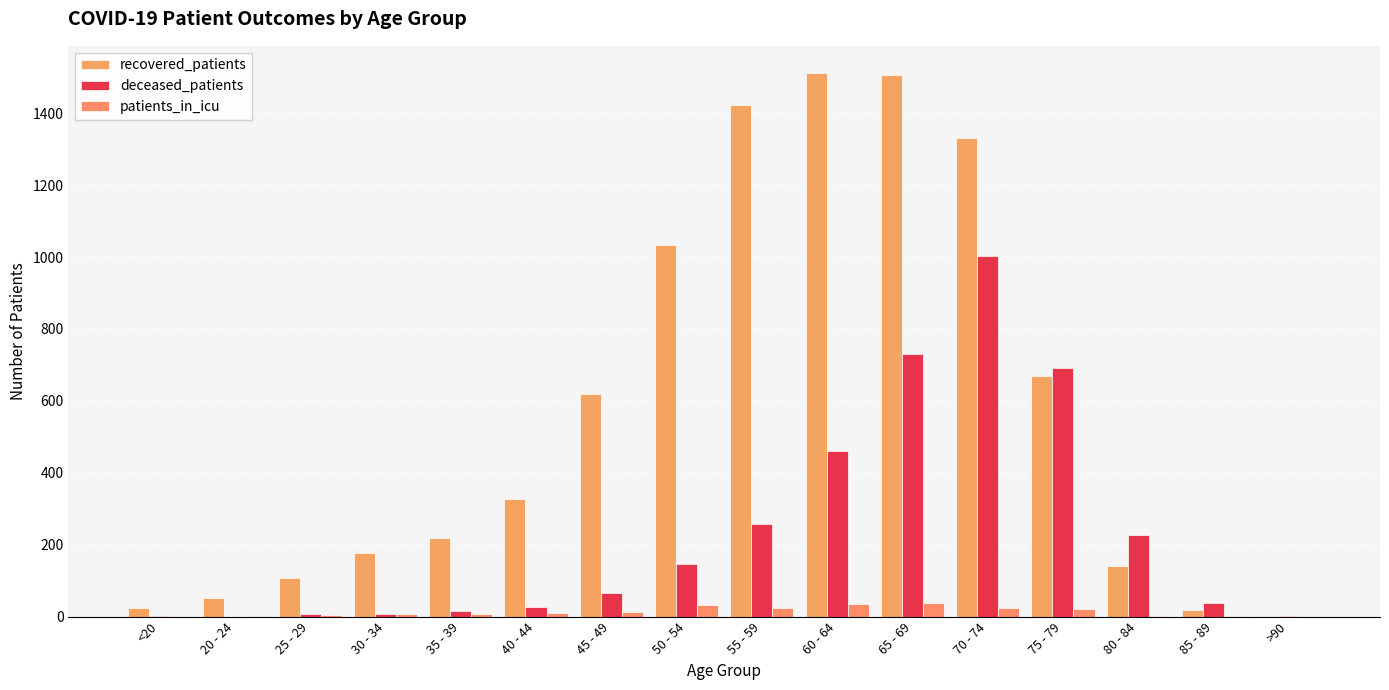

Between 40 - 44 and 50 - 54, which is larger?

50 - 54